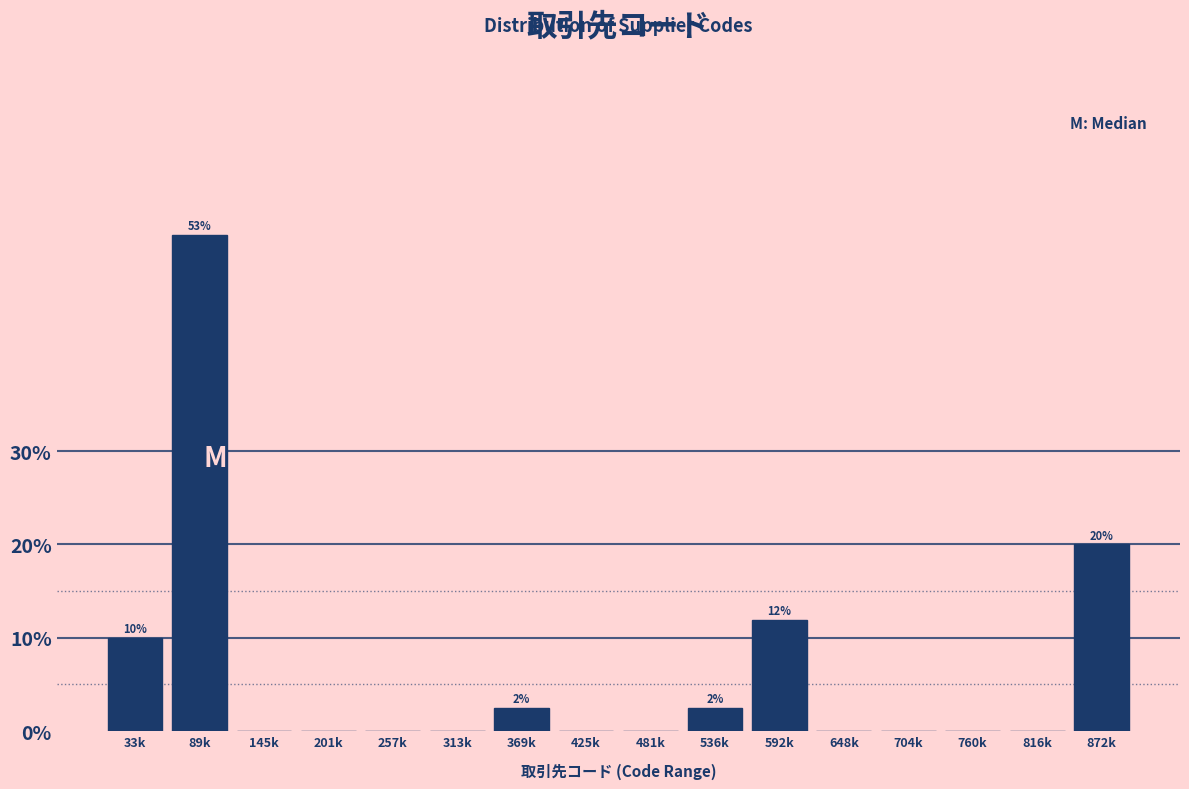

Reading right to left, transcribe all the data shown in this chart.

872k=20.0	816k=0.0	760k=0.0	704k=0.0	648k=0.0	592k=11.9	536k=2.5	481k=0.0	425k=0.0	369k=2.5	313k=0.0	257k=0.0	201k=0.0	145k=0.0	89k=53.1	33k=10.0